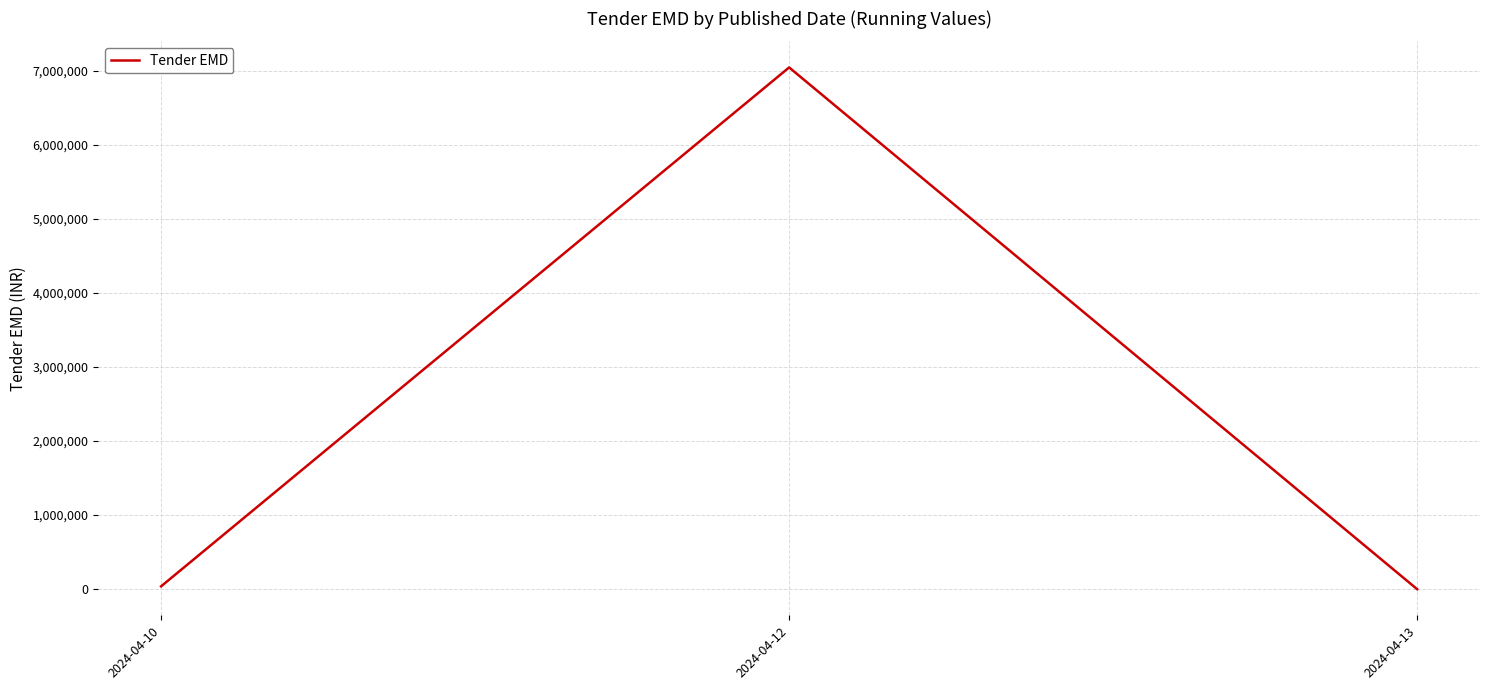

The value at 2024-04-12 is 12194971. True or false?

False